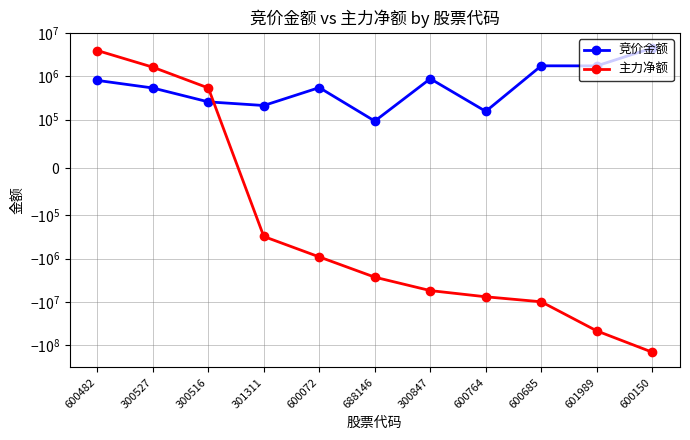

Where is 主力净额 nearest to the value -71614068?

601989